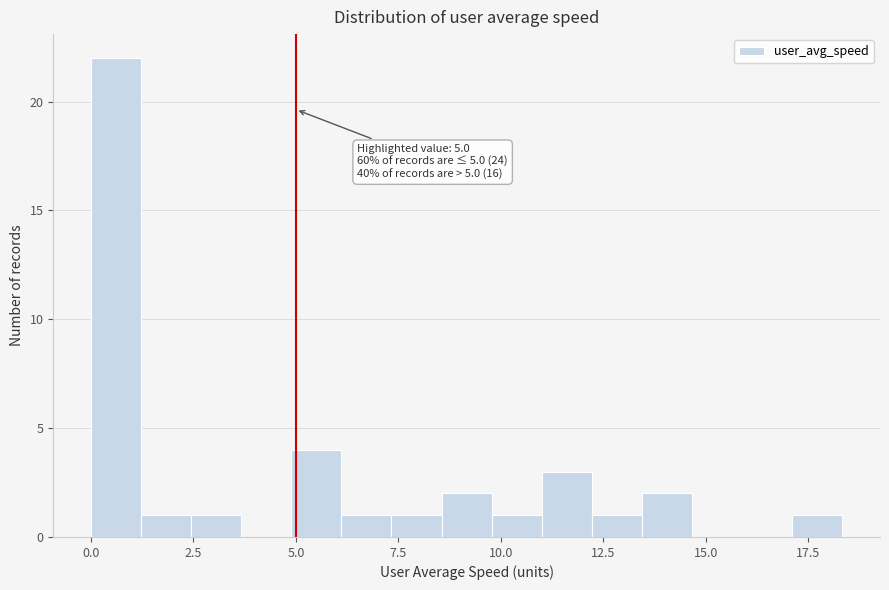

Around what value on the x-axis is the tallest bar? Give the approximate position of its centre, as read against the axis.

0.5